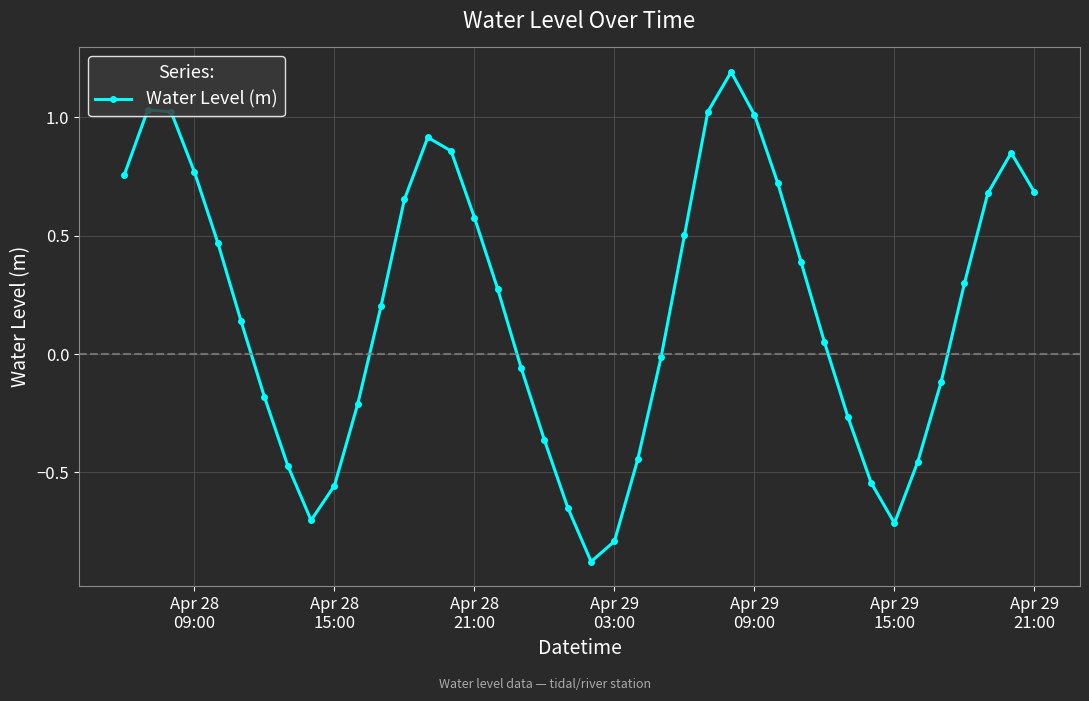

What is the difference between the second highest and second lowest values?

1.8